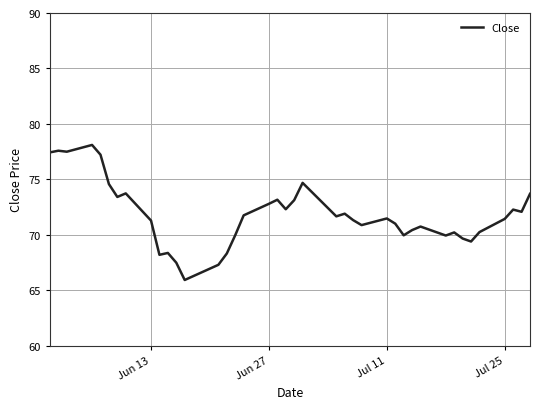

What is the greatest value displayed?

78.1